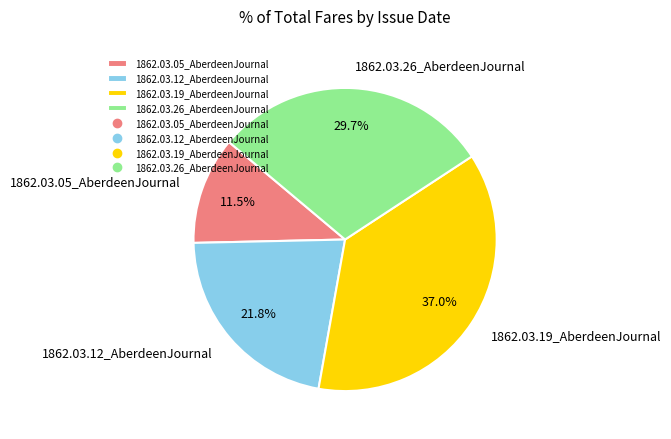

Combined, what portion of the pie is 1862.03.05_AberdeenJournal and 1862.03.19_AberdeenJournal?

48.5%